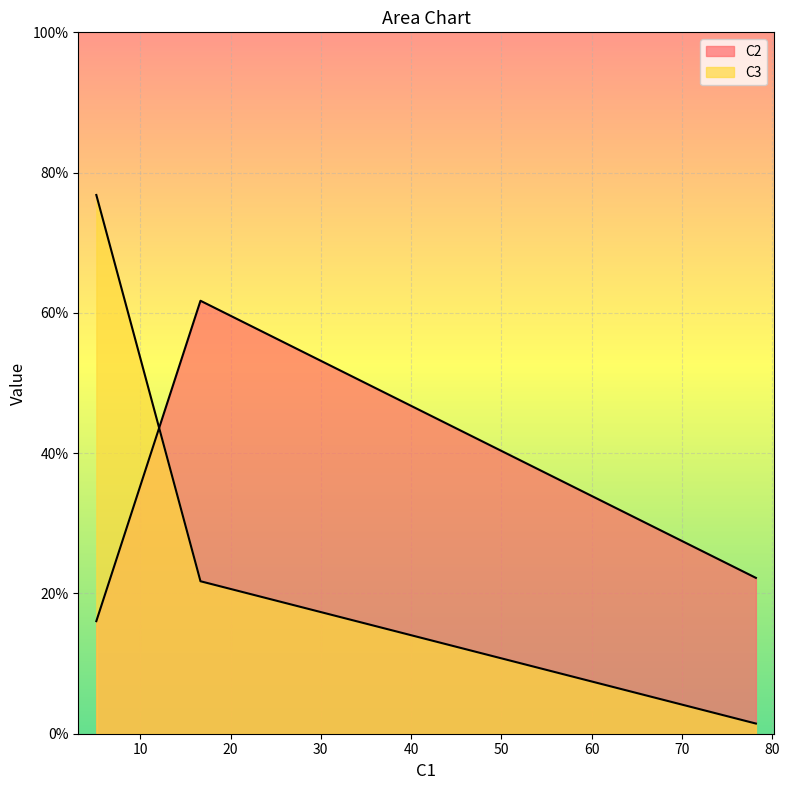

How many values in the C3 series are below 21?

1